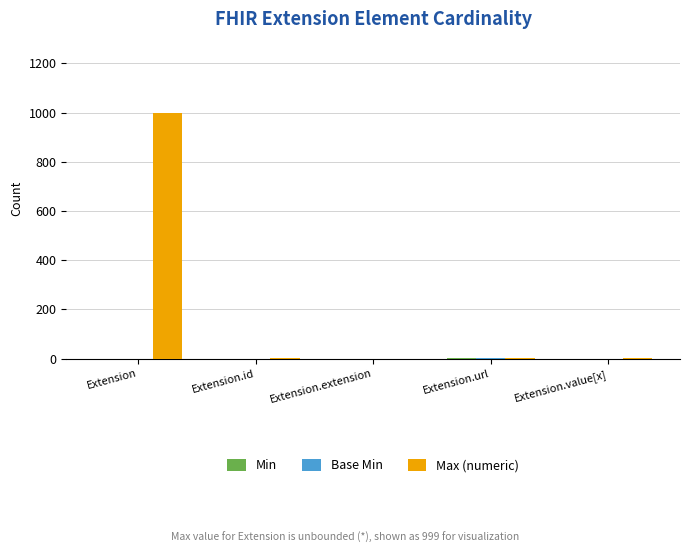

How many groups of bars are there?

5